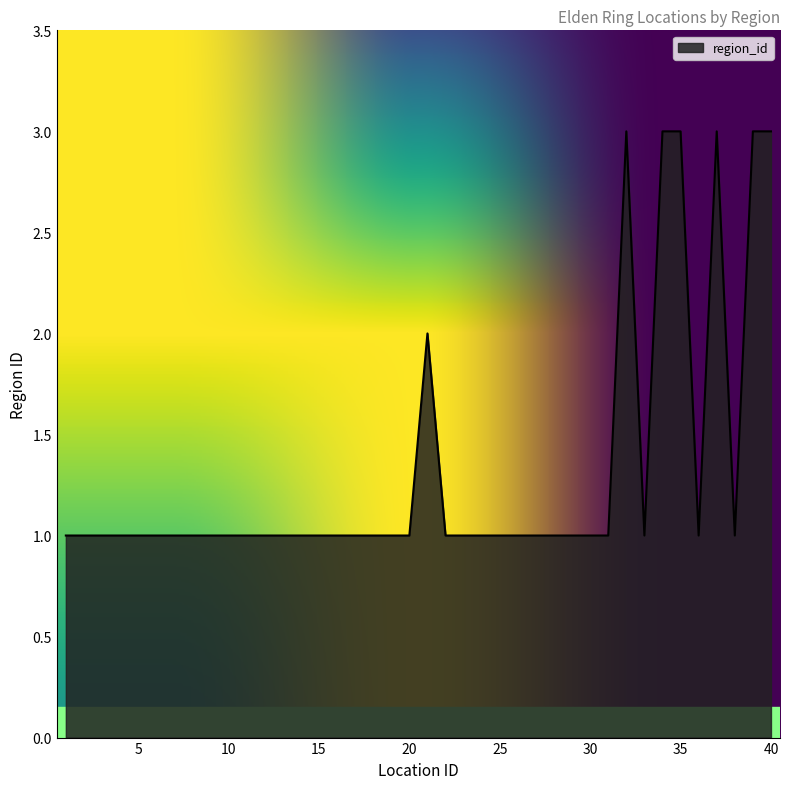

What is the maximum value shown in the chart?

3